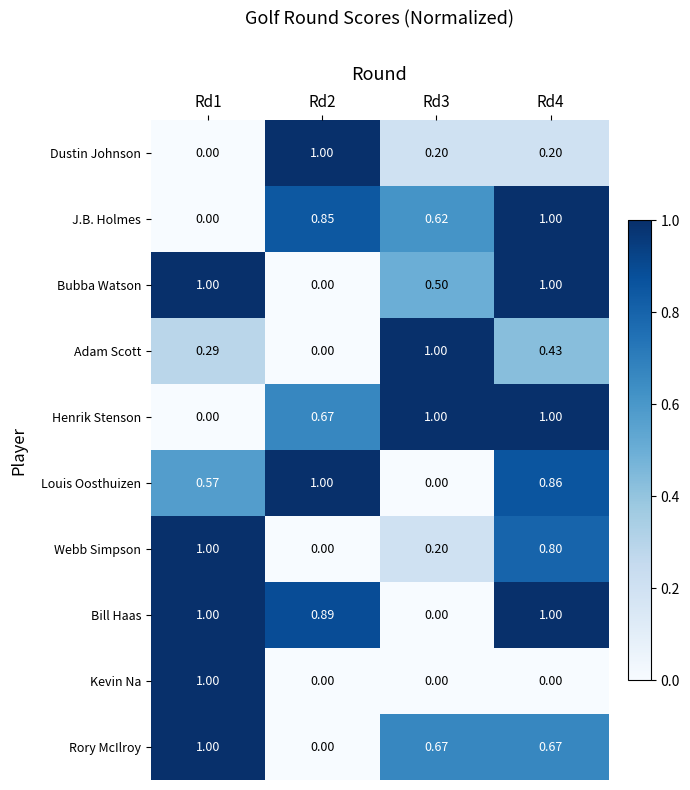

At how many categories does at least one series exceed 0?

4